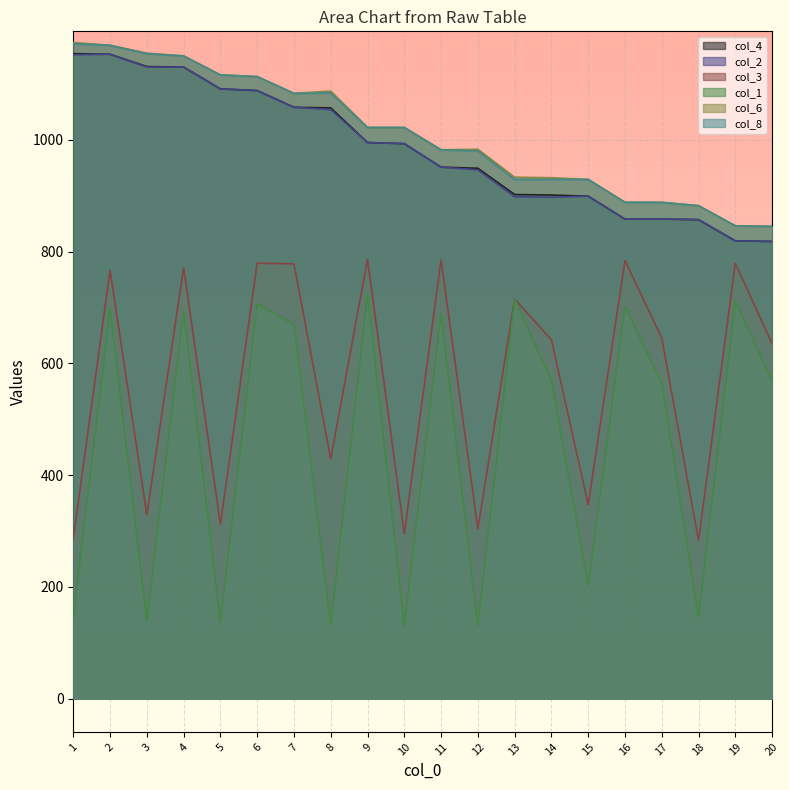

True or false: col_6 and col_2 intersect in this chart.

False